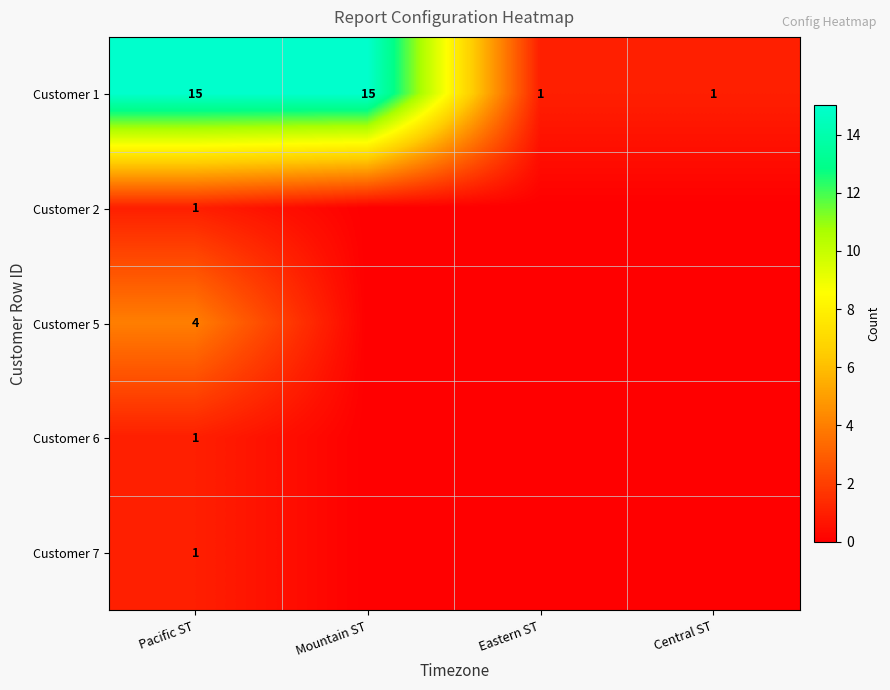

What is the spread (max minus min) of values at Eastern ST?

1